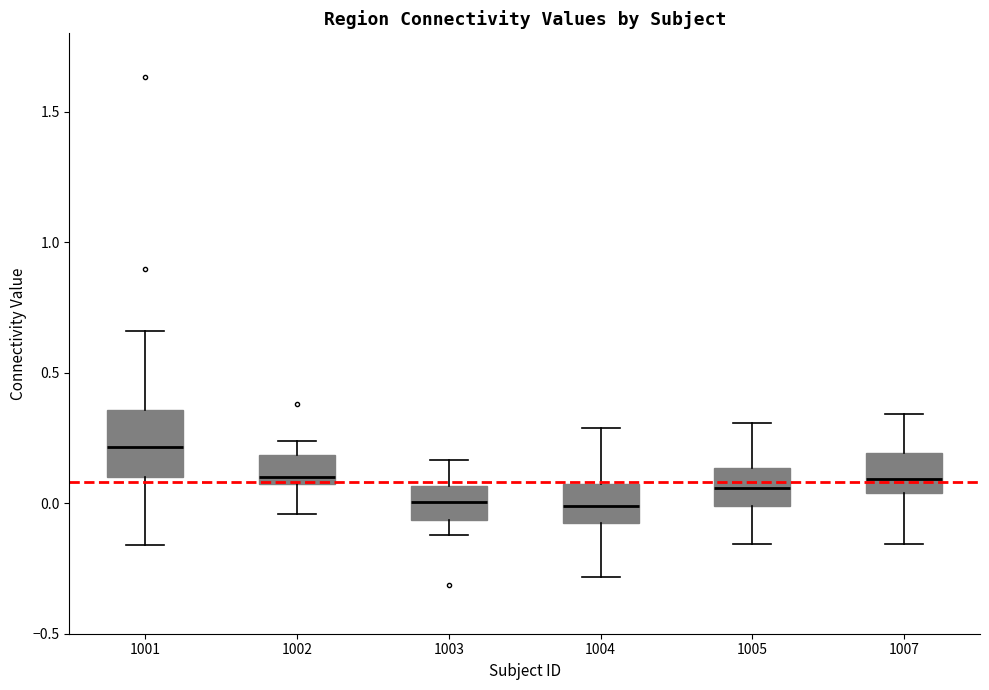

Comparing the boxes themselves (not the whiskers), which one is the tallest?

1001